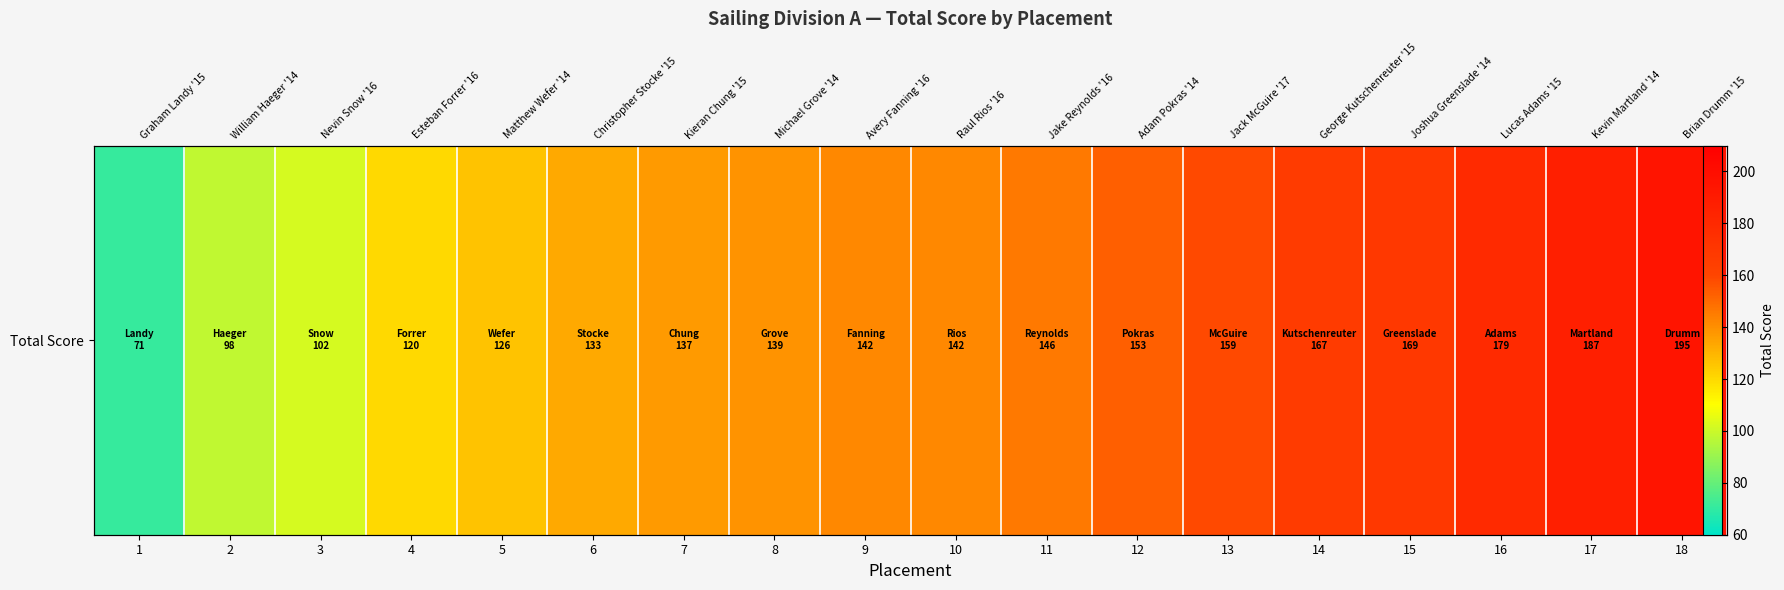

Is it true that the value at 13 is 43?

False